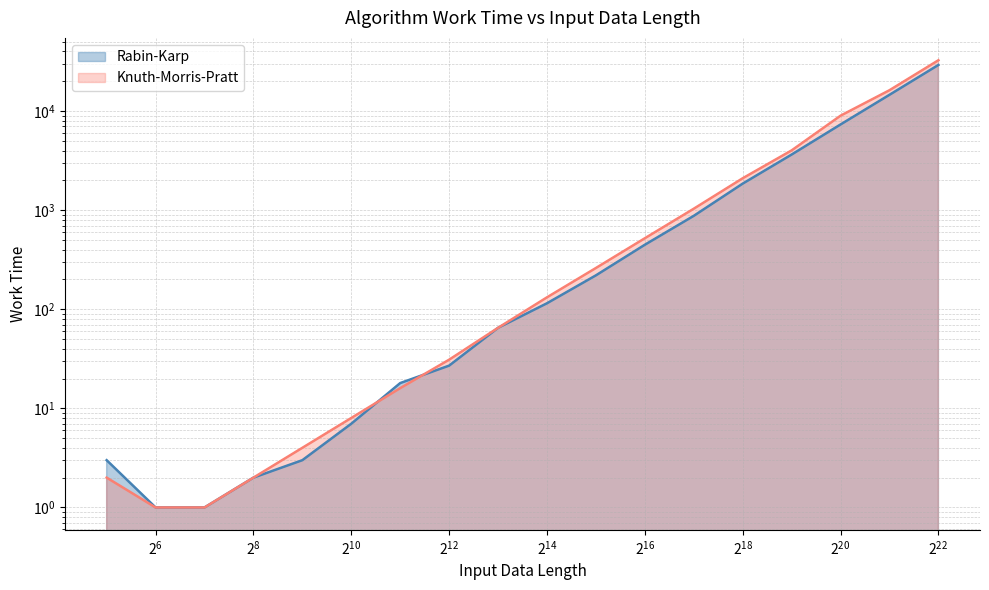

At which label is Knuth-Morris-Pratt closest to 16293?

2097152